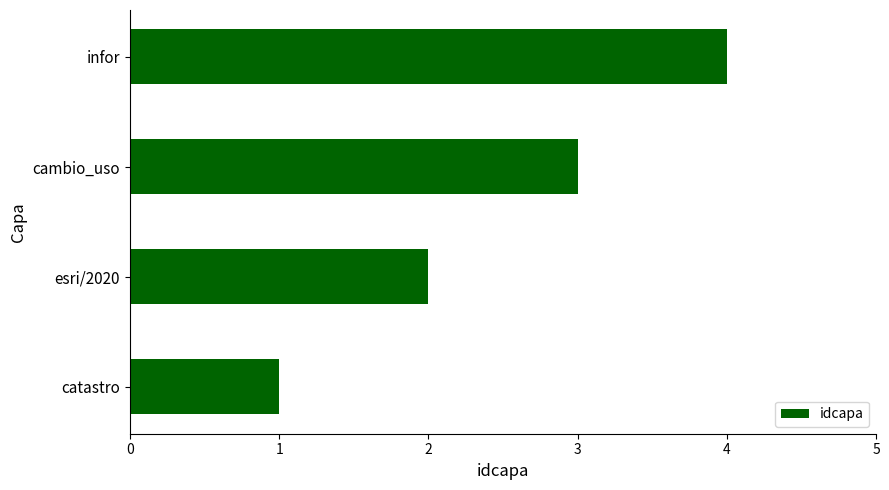

At which category does the chart reach its peak across all series?

infor